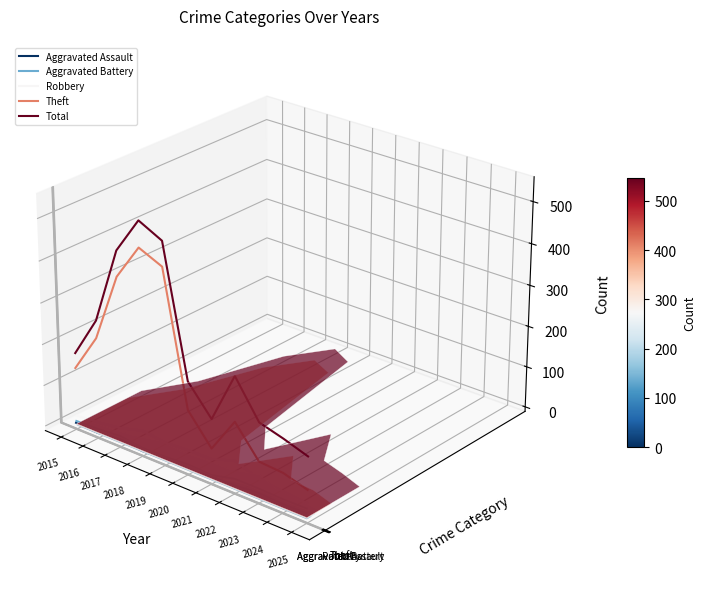

True or false: Theft has a value of -0.0 at 2022.

True